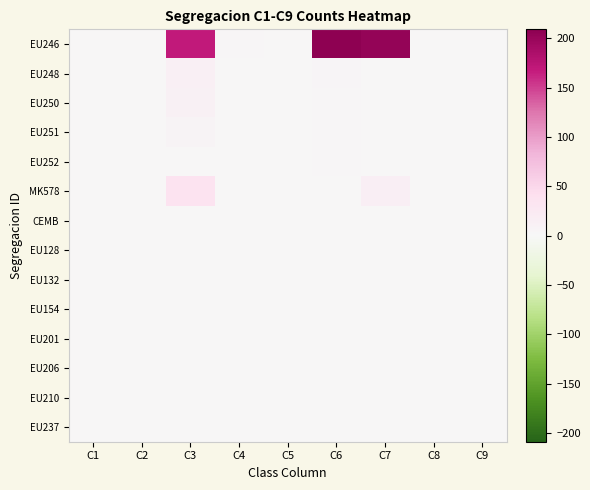

At C2, list the series in order from smallest to largest.

EU246, EU248, EU250, EU251, EU252, MK578, CEMB, EU128, EU132, EU154, EU201, EU206, EU210, EU237